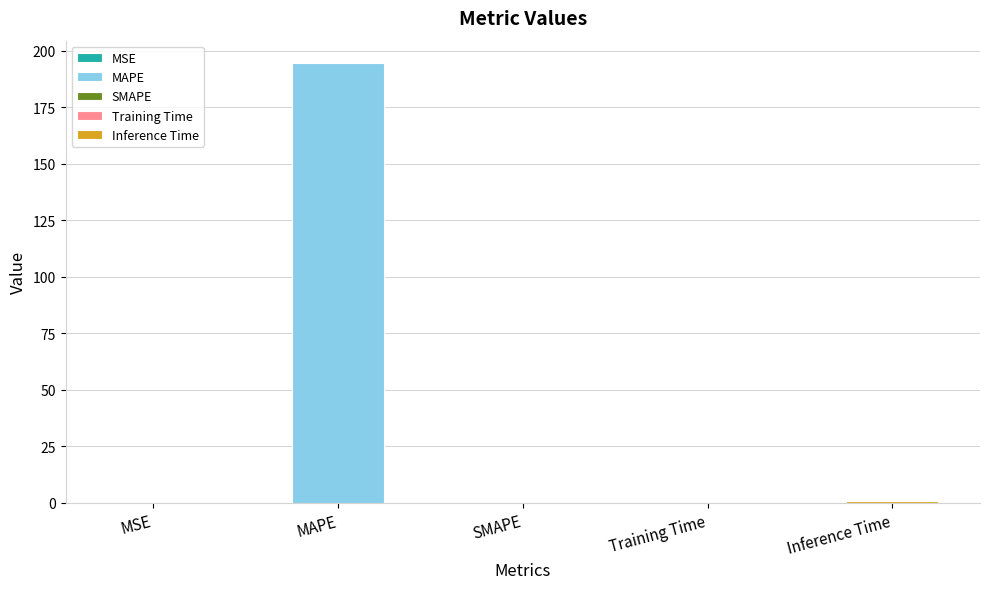

What is the label of the 1st bar from the left?

MSE